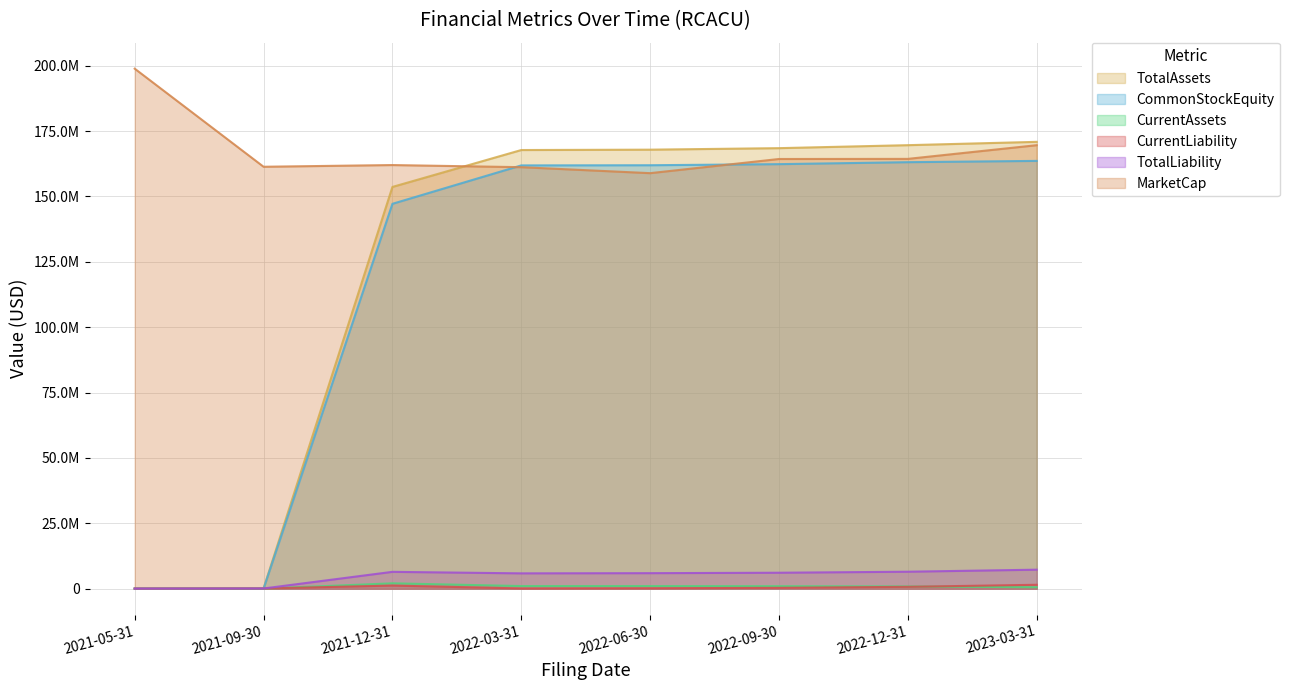

At which category does TotalLiability reach its first local valley?

2022-03-31